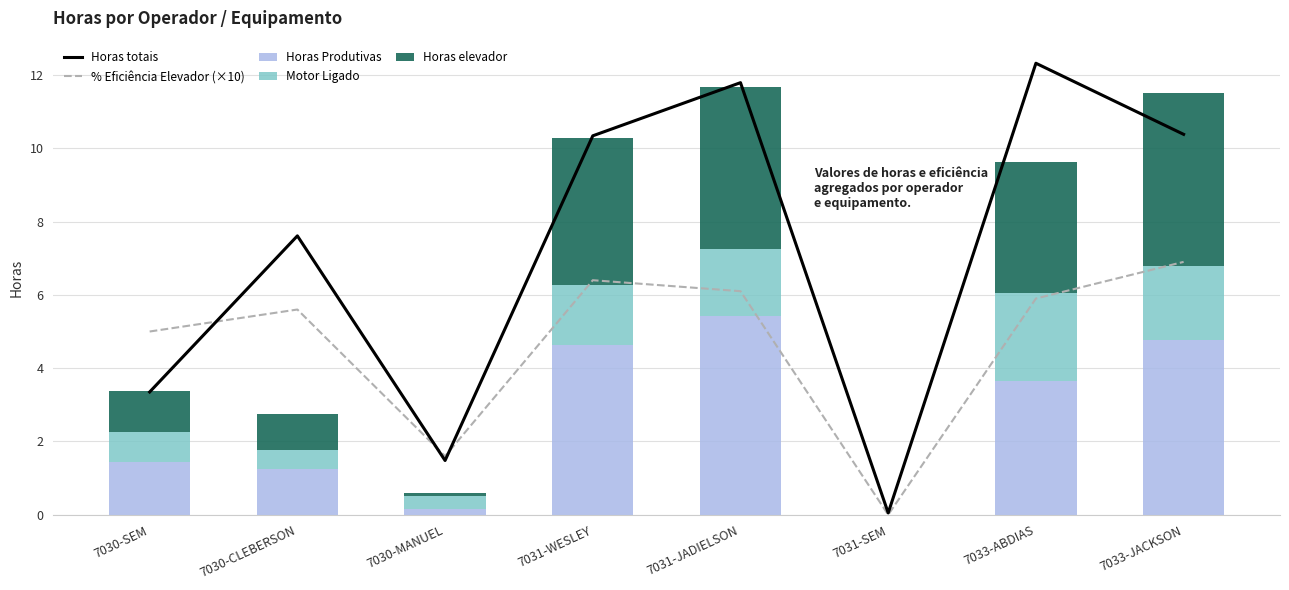

Is it true that Horas totais equals 15.4 at 7031-JADIELSON?

False